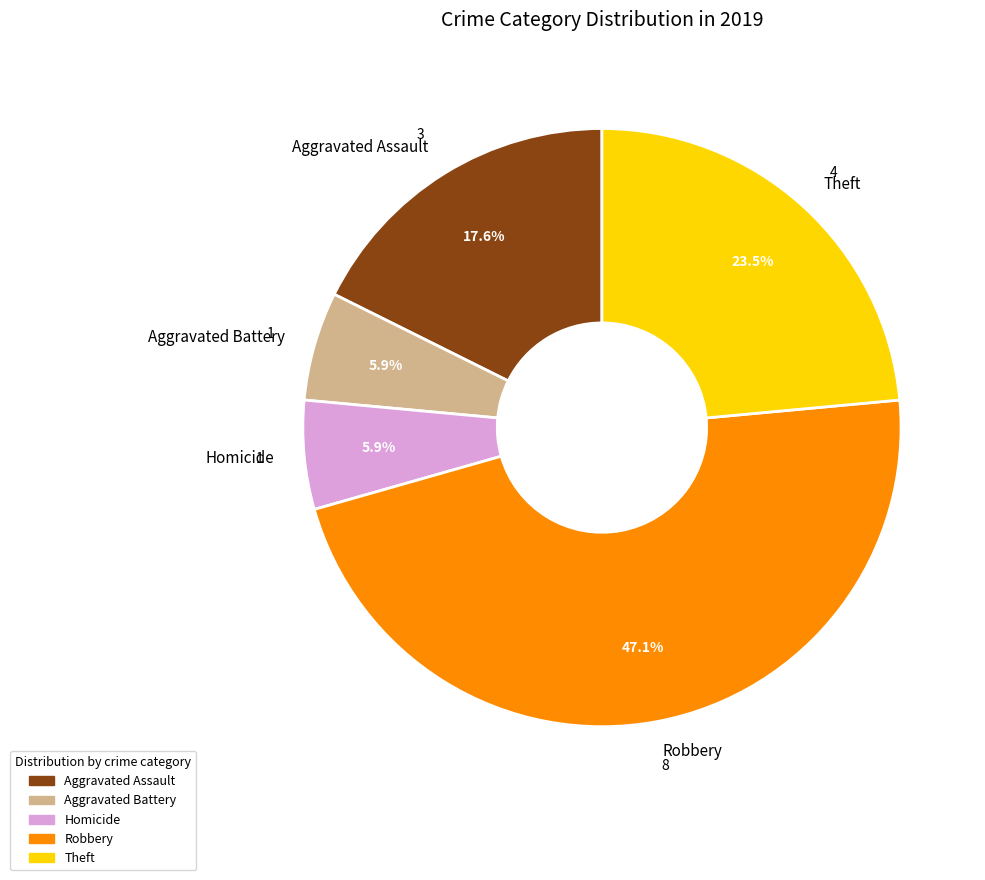

Do Robbery and Homicide together represent more than half of the pie?

Yes